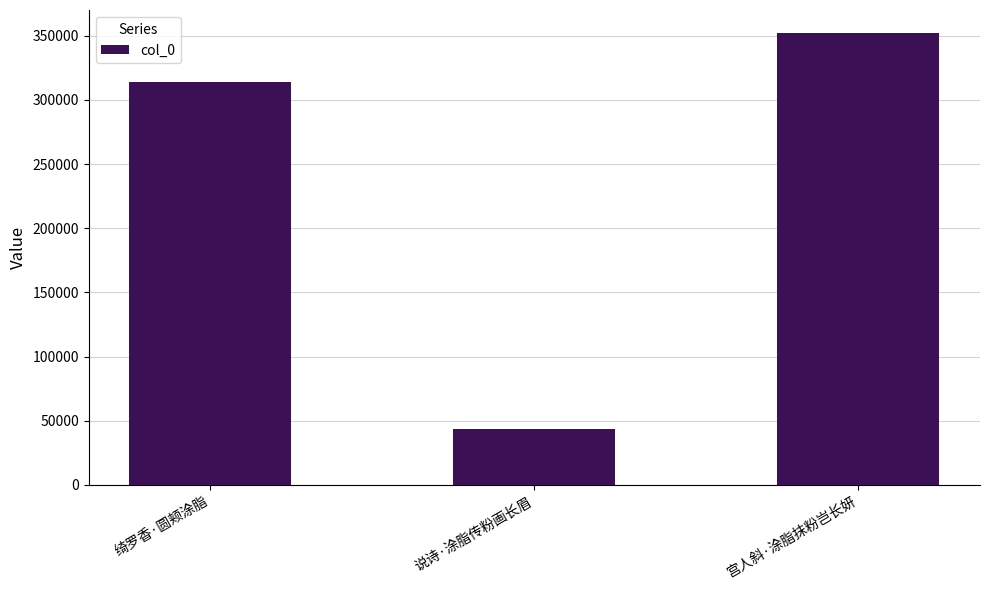

What is the sum of the values at 绮罗香·圆颊涂脂 and 说诗·涂脂传粉画长眉?

357916